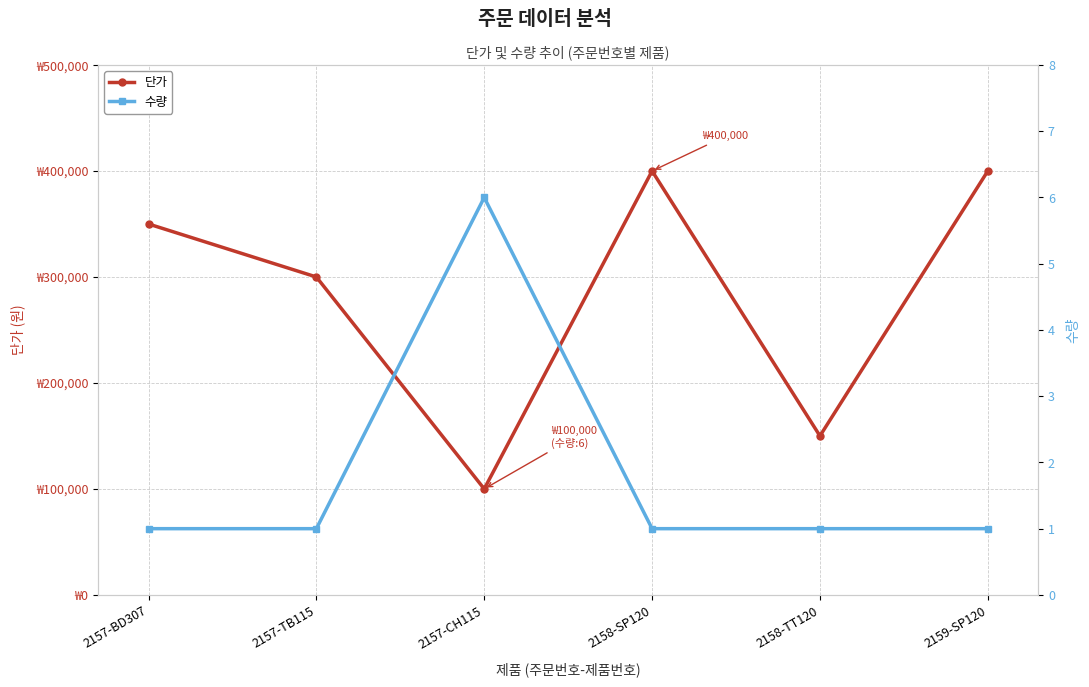

What is the sum of all 수량 values?

11